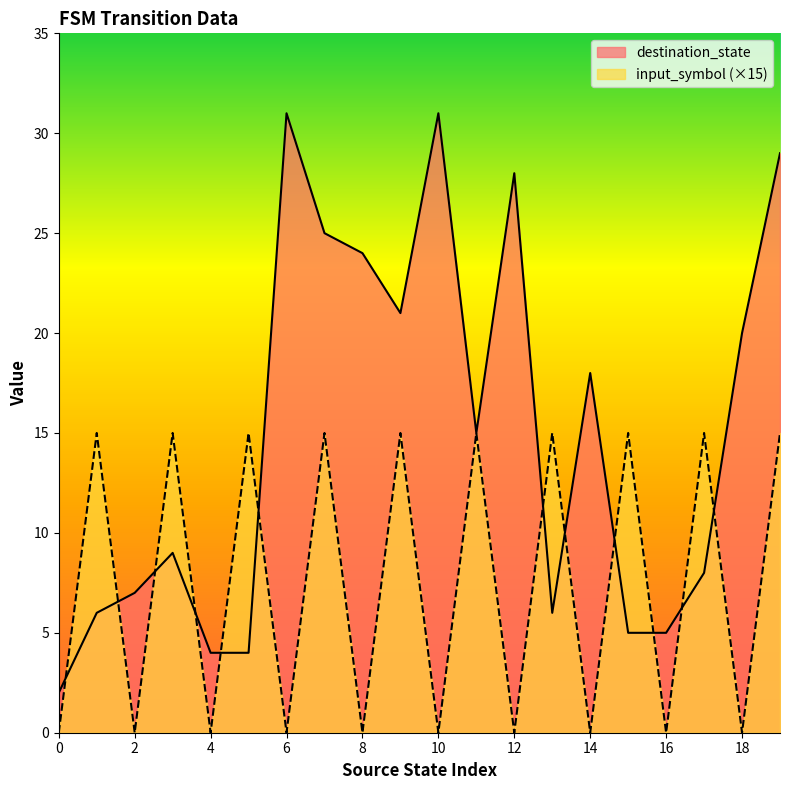

At 4, list the series in order from smallest to largest.

input_symbol (×15), destination_state